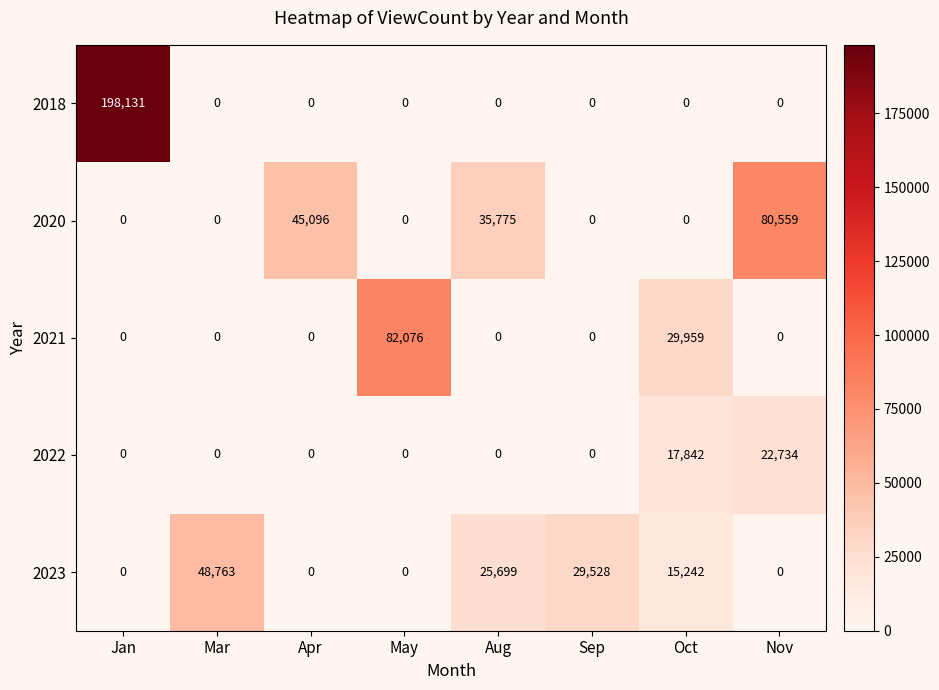

List the series in order of their peak value, highest first.

2018, 2021, 2020, 2023, 2022